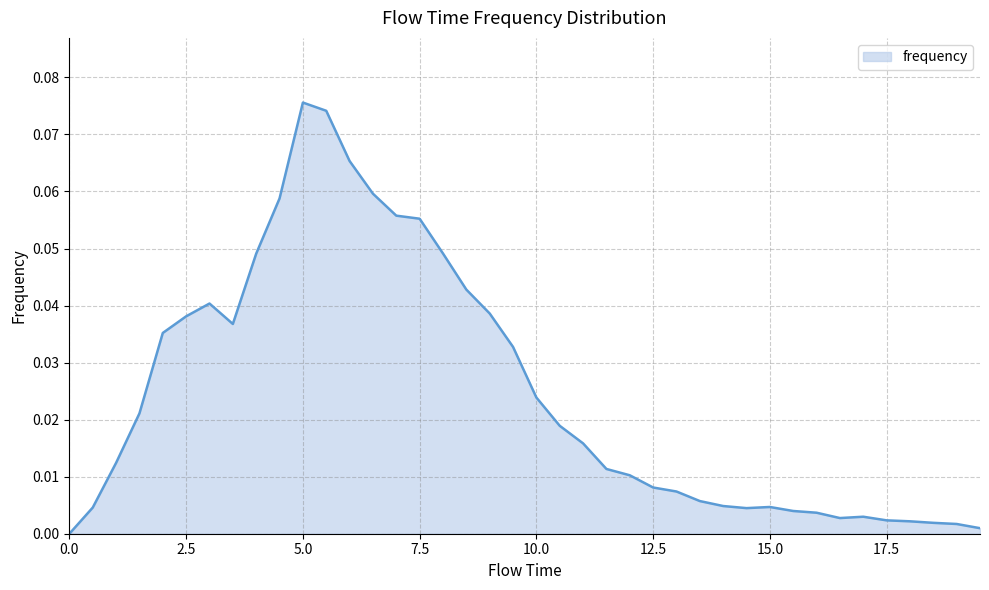

Does the chart have visible grid lines?

Yes